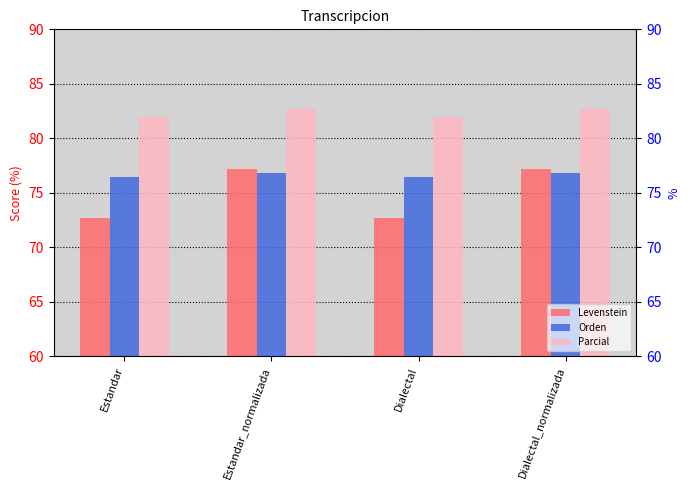

At which category does the chart reach its minimum across all series?

Estandar